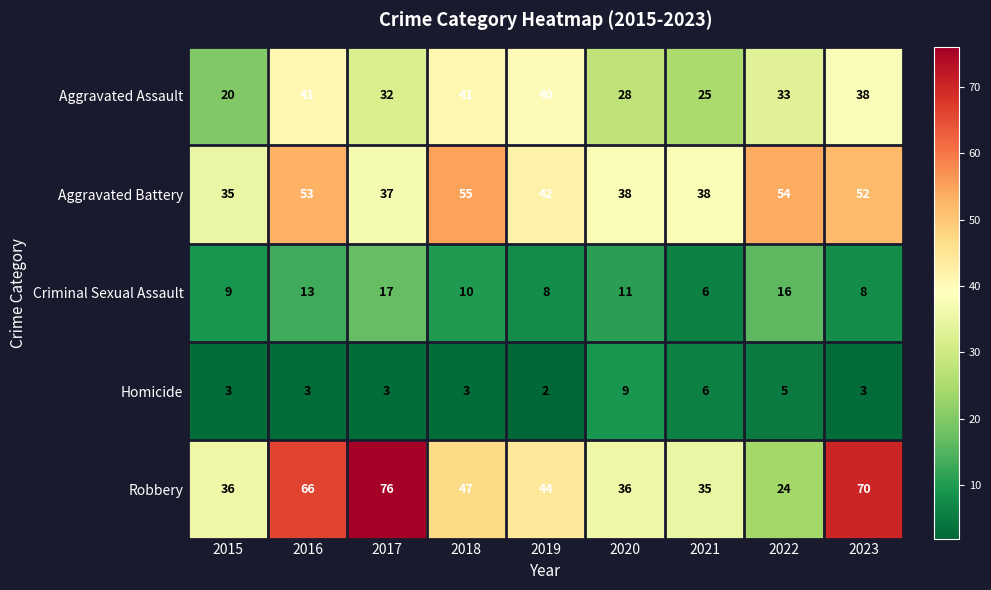

What is the lowest value of the Criminal Sexual Assault series?

6